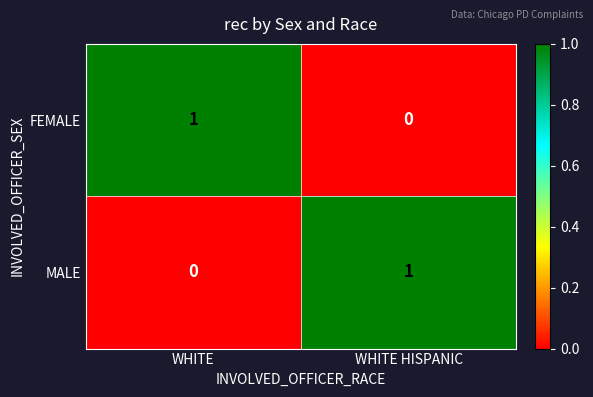

Is the value of FEMALE at WHITE greater than the value of MALE at WHITE?

Yes